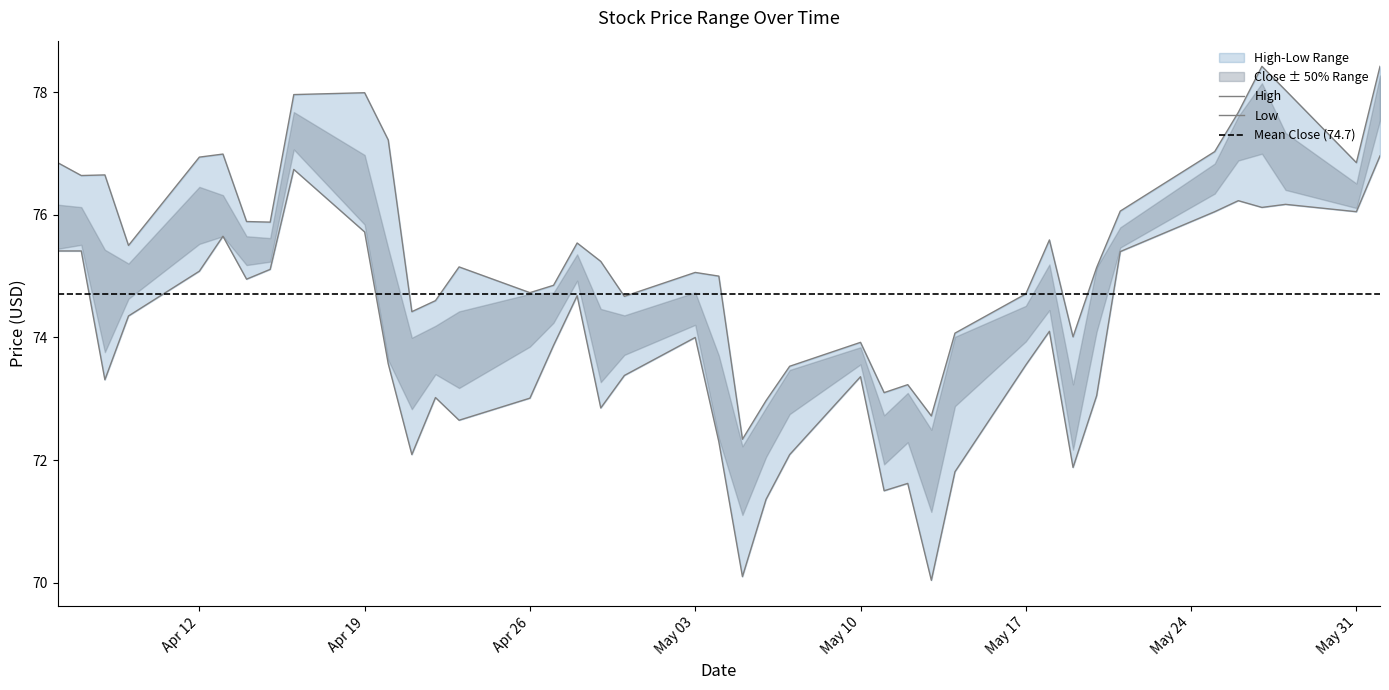

Reading left to right, what are all the values shown in this chart?

High: 76.8	76.6	76.7	75.5	76.9	77.0	75.9	75.9	78.0	78.0	77.2	74.4	74.6	75.2	74.7	74.8	75.5	75.2	74.7	75.1	75.0	72.3	73.0	73.5	73.9	73.1	73.2	72.7	74.1	74.7	75.6	74.0	75.1	76.1	77.0	77.7	78.4	78.0	76.8	78.4
Low: 75.4	75.4	73.3	74.3	75.1	75.7	74.9	75.1	76.7	75.7	73.6	72.1	73.0	72.7	73.0	73.9	74.7	72.8	73.4	74.0	72.3	70.1	71.4	72.1	73.4	71.5	71.6	70.0	71.8	73.6	74.1	71.9	73.1	75.4	76.1	76.2	76.1	76.2	76.1	77.0